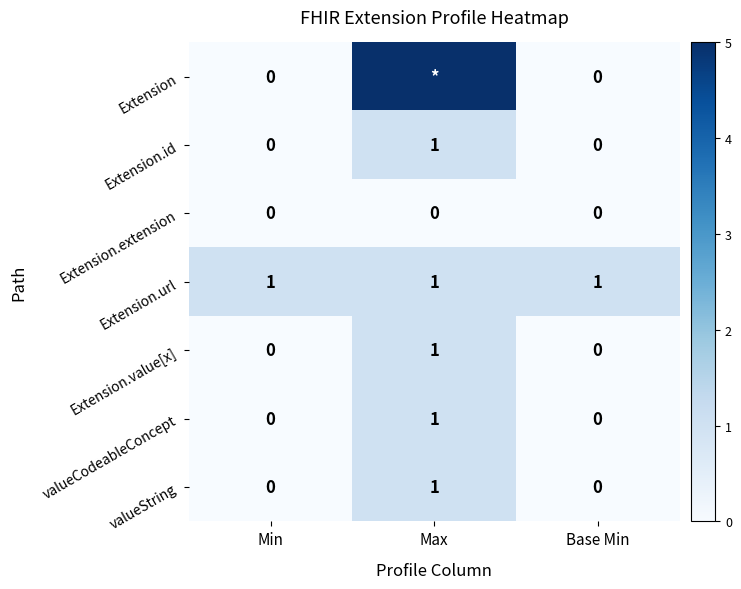

What is the total value across all series at Min?

1